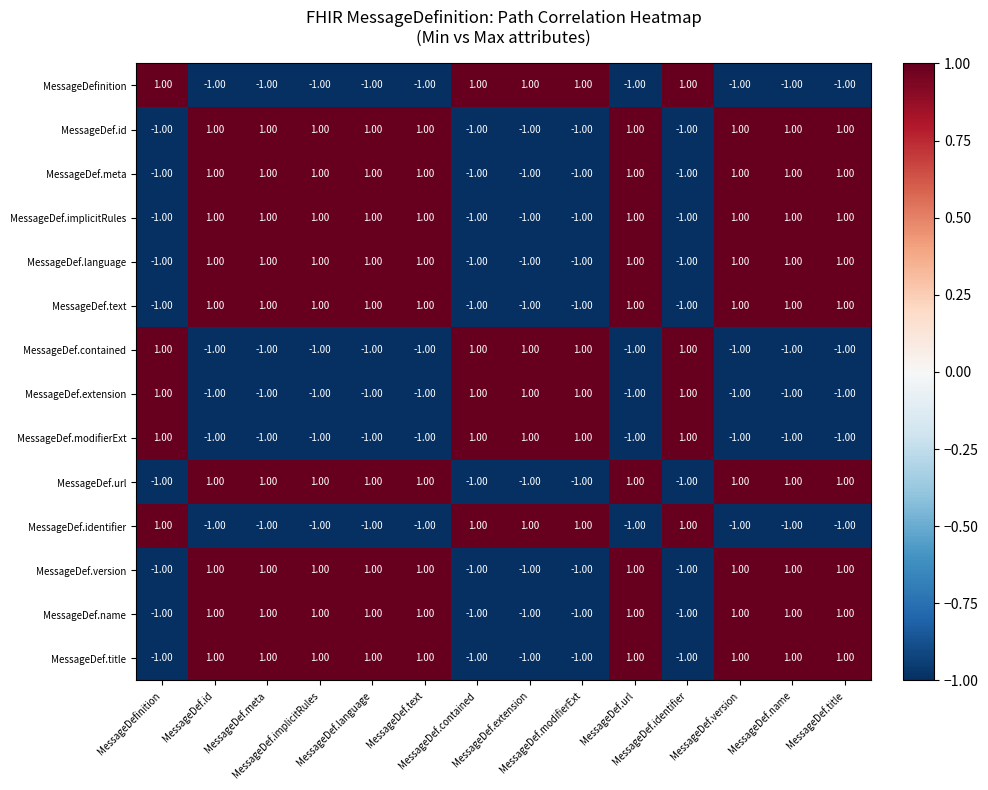

At how many categories does at least one series exceed 0?

14